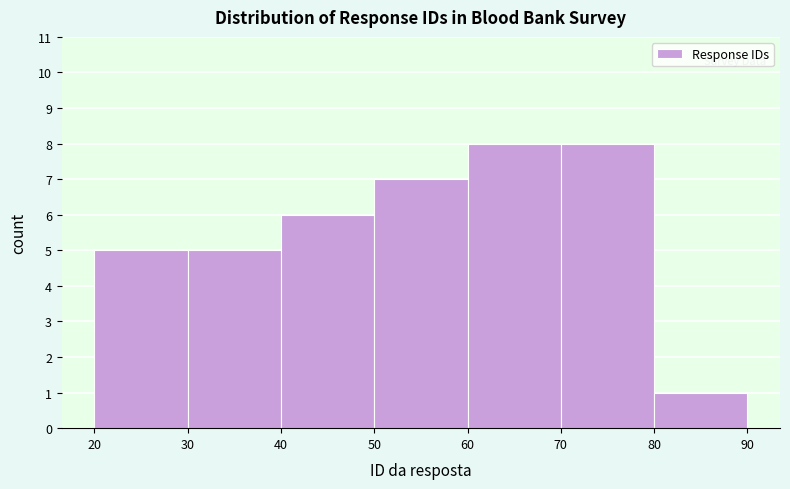

Reading left to right, transcribe this chart: for each bar, give the range it covers on the x-axis and its height. The values are not printed on the chart, so give them approximately, as read against the axis.

20 to 30: 5
30 to 40: 5
40 to 50: 6
50 to 60: 7
60 to 70: 8
70 to 80: 8
80 to 90: 1